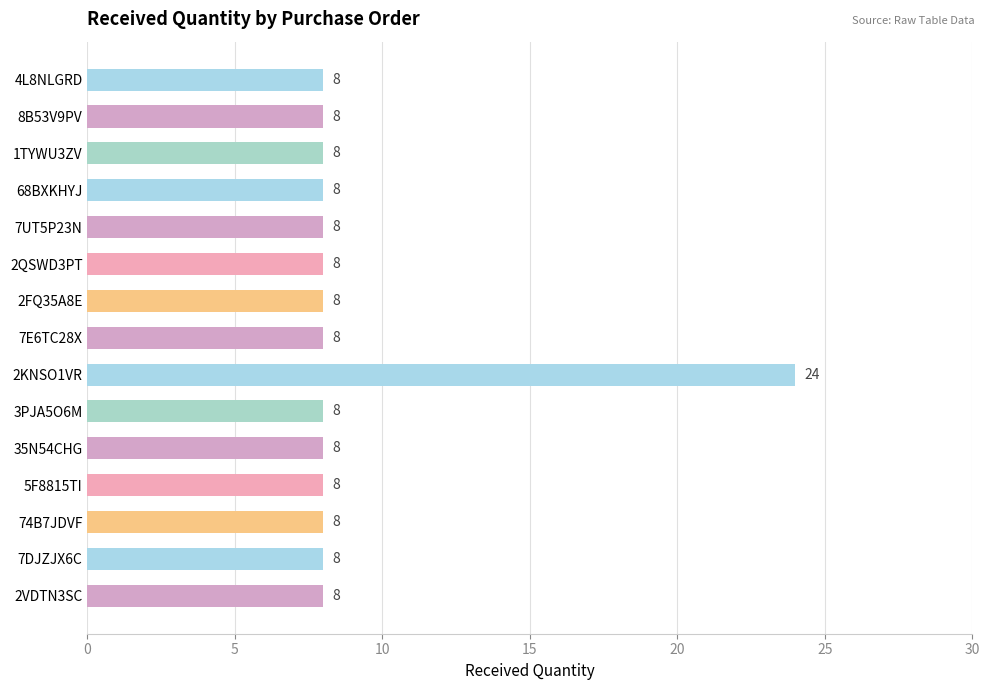

What is the average value?

9